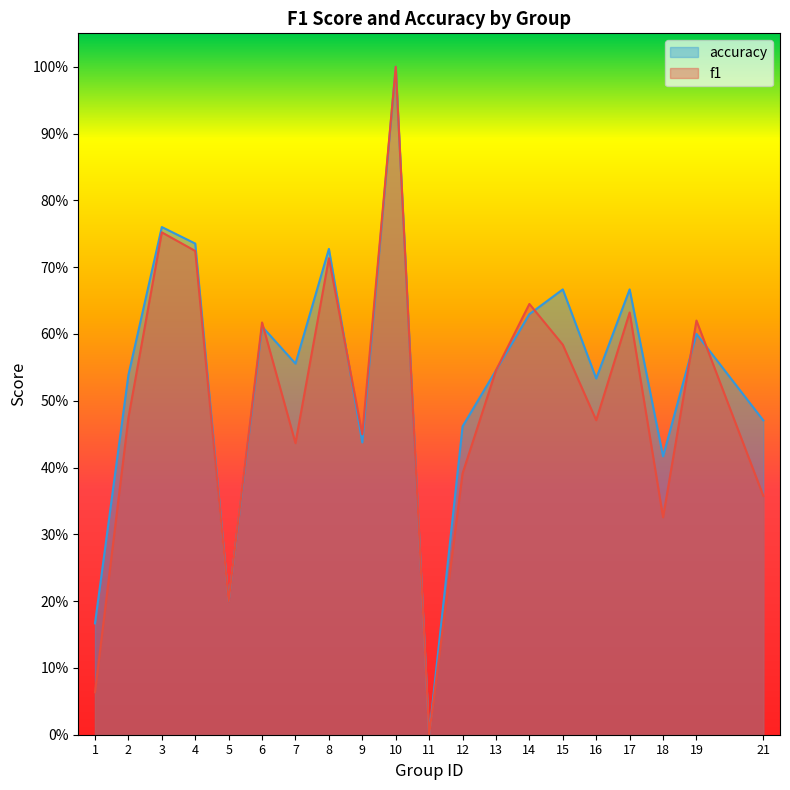

At how many categories does at least one series exceed 0?

19